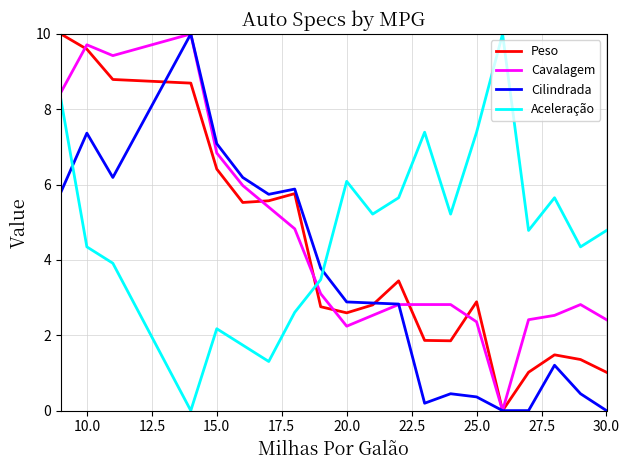

What is the difference between the second highest and minimum values in the Cavalagem series?

9.7